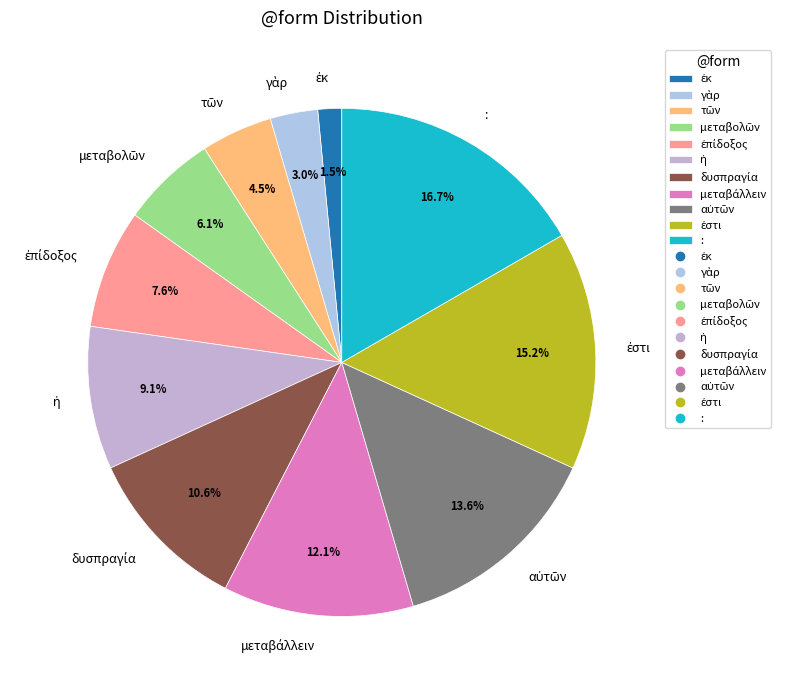

Does any single category account for the majority?

No